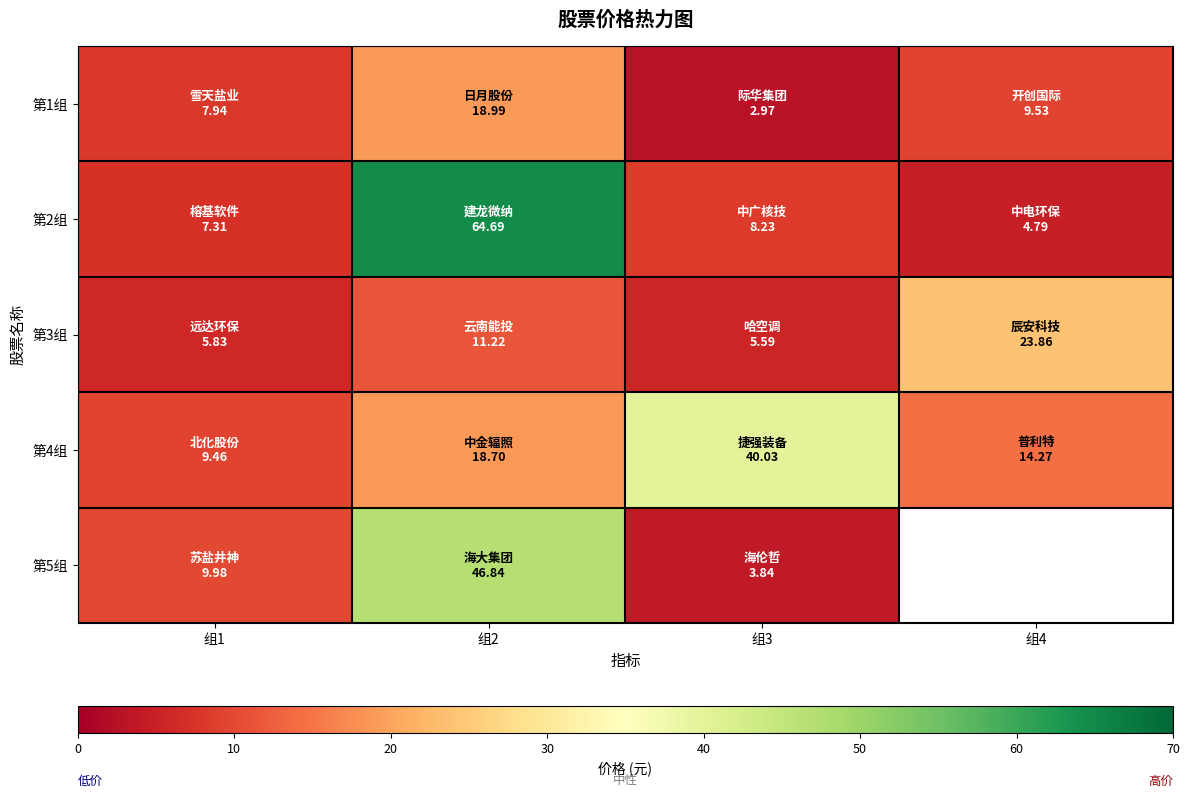

Between 组3 and 组1, which is larger?

组1